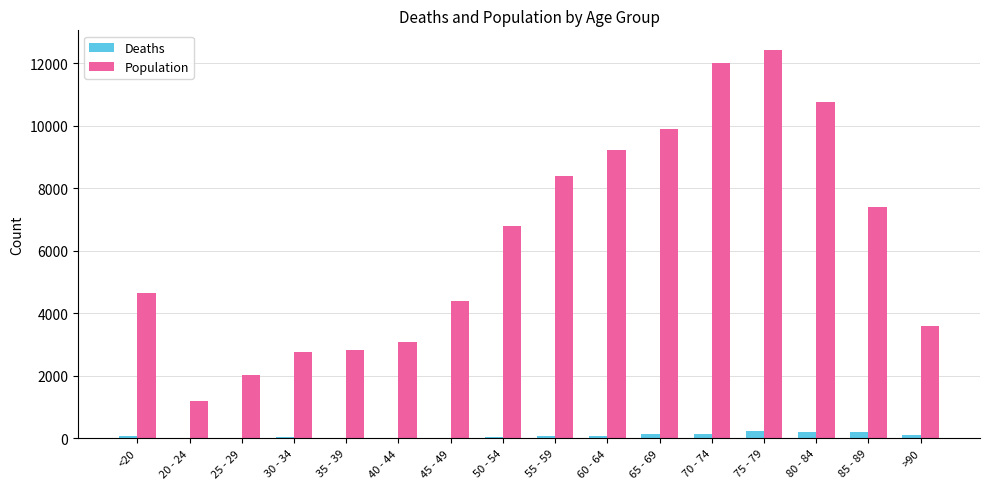

Count the number of categories in the chart.

16